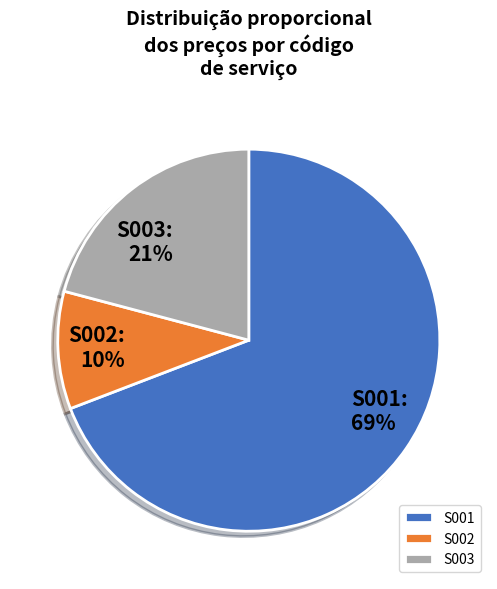

What is the ratio of the value at S002 to the value at S003?

0.5